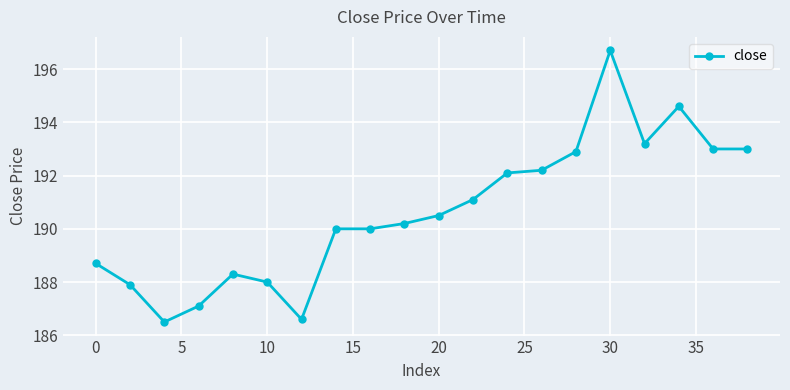

What is the maximum value shown in the chart?

196.7